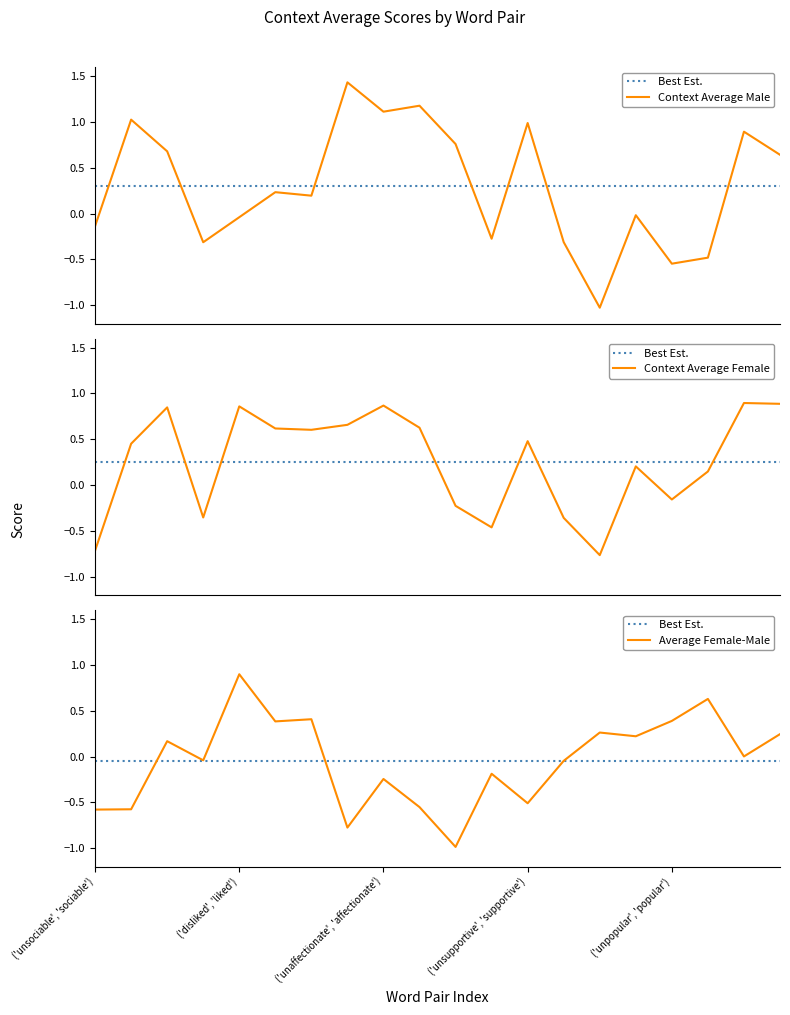

What is the spread (max minus min) of values at ('unaffectionate', 'caring')?

1.7